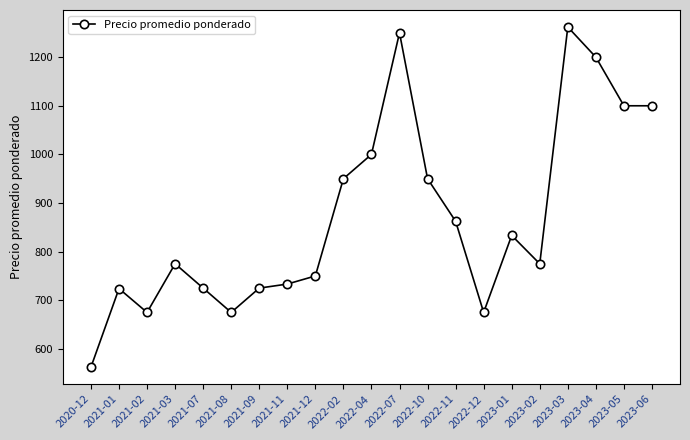

What value does the data have at 2023-05?

1100.0